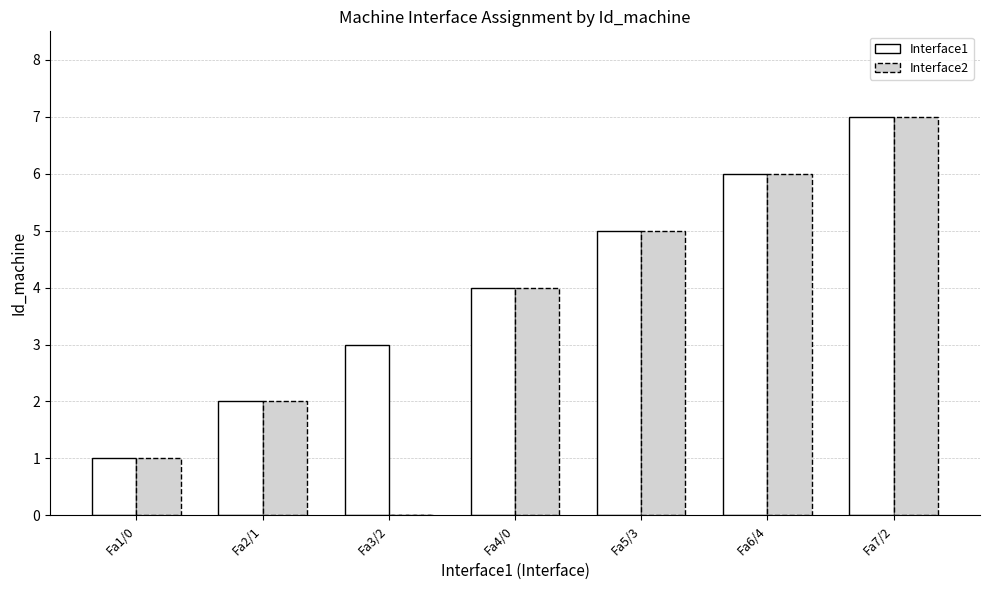

What is the difference between the Interface1 values at Fa5/3 and Fa2/1?

3